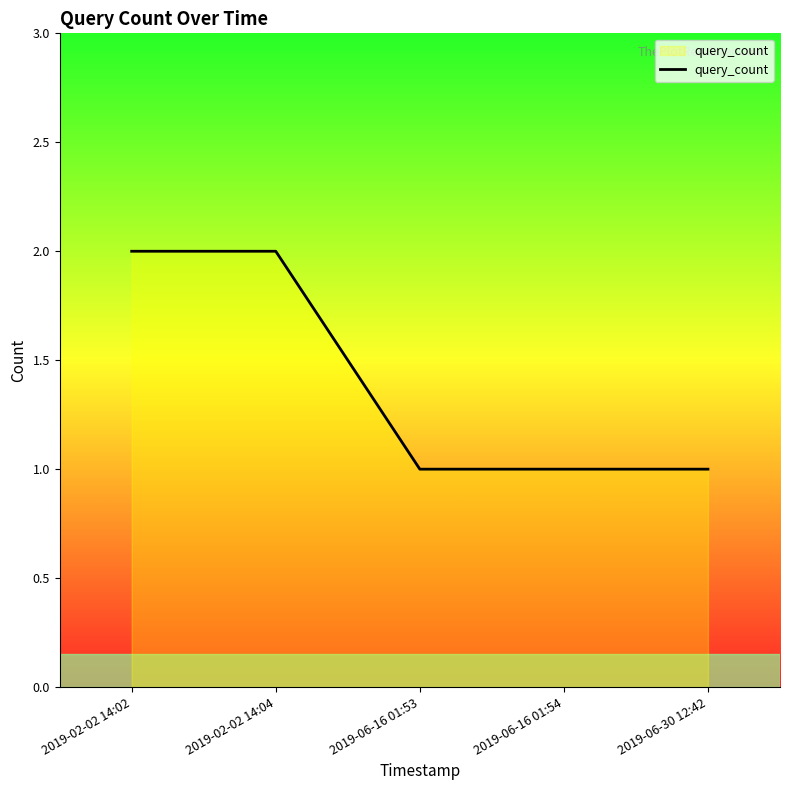

What is the minimum value shown in the chart?

1